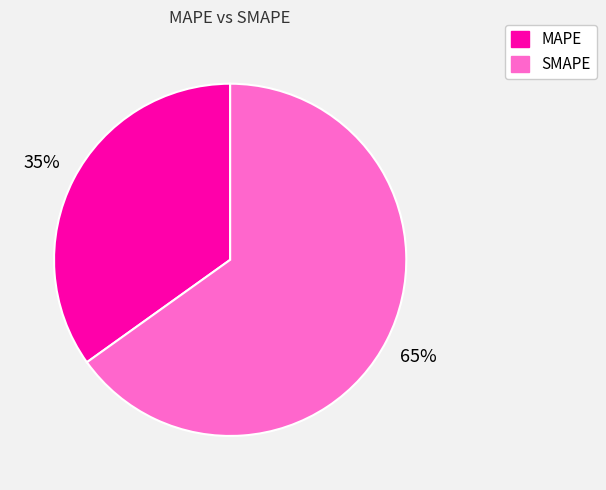

To the nearest percent, what is the average slice percentage?

50%